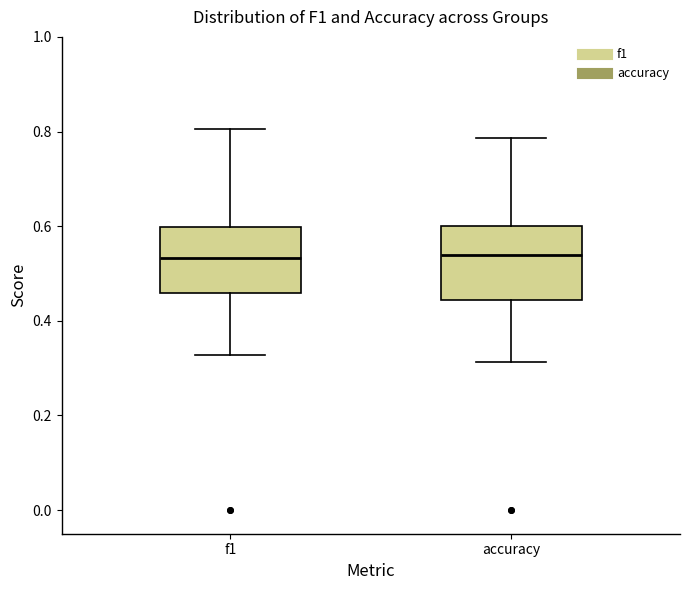

Reading left to right, read every box against the y-axis: the position of its median line, the range the box covers, and the ends of its whiskers. The values are not printed on the chart, so give them approximately, as read against the axis.

f1: median 0.54, box 0.46 to 0.60, whiskers 0.32 to 0.80
accuracy: median 0.54, box 0.44 to 0.60, whiskers 0.32 to 0.78